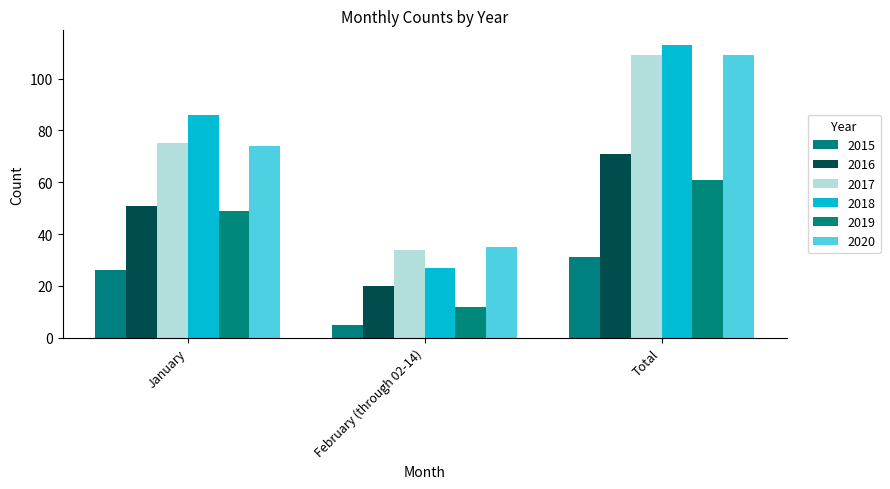

What is the average value of the 2015 series?

21